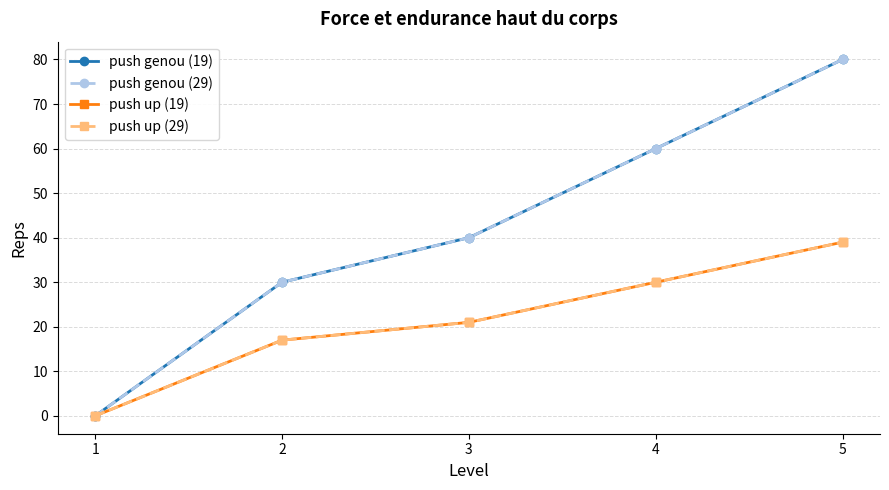

Is this an area chart (filled region under the line)?

No